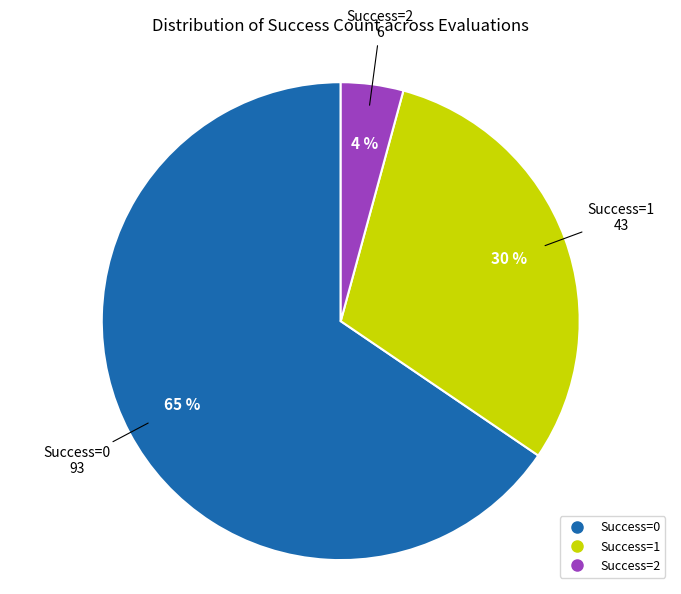

Does any single category account for the majority?

Yes